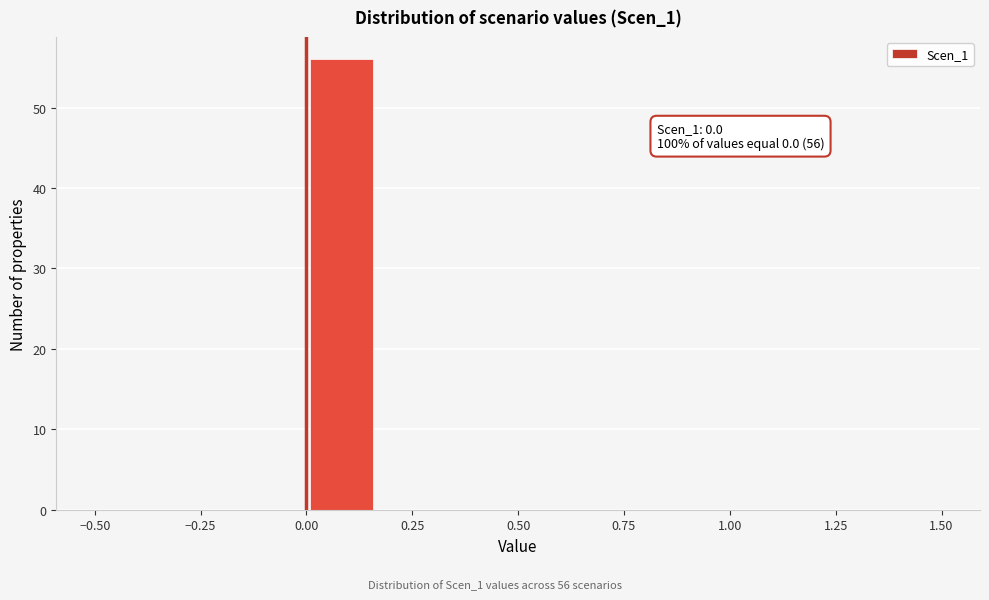

Read against the x-axis, roughly where is the centre of the tallest bar?

0.10